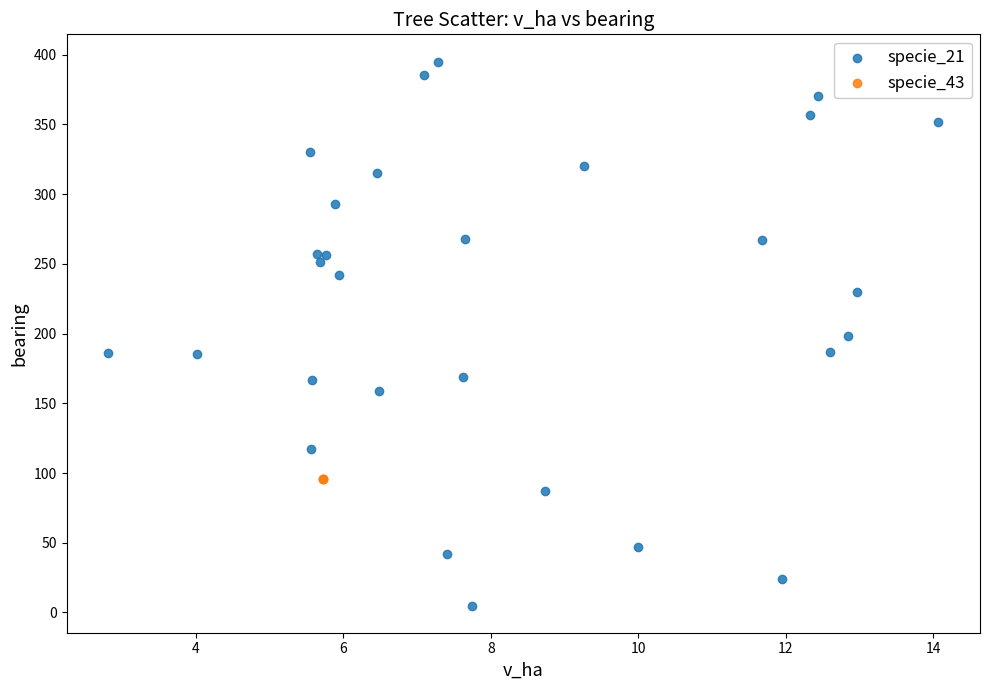

Which series contains the lowest Y value?

specie_21